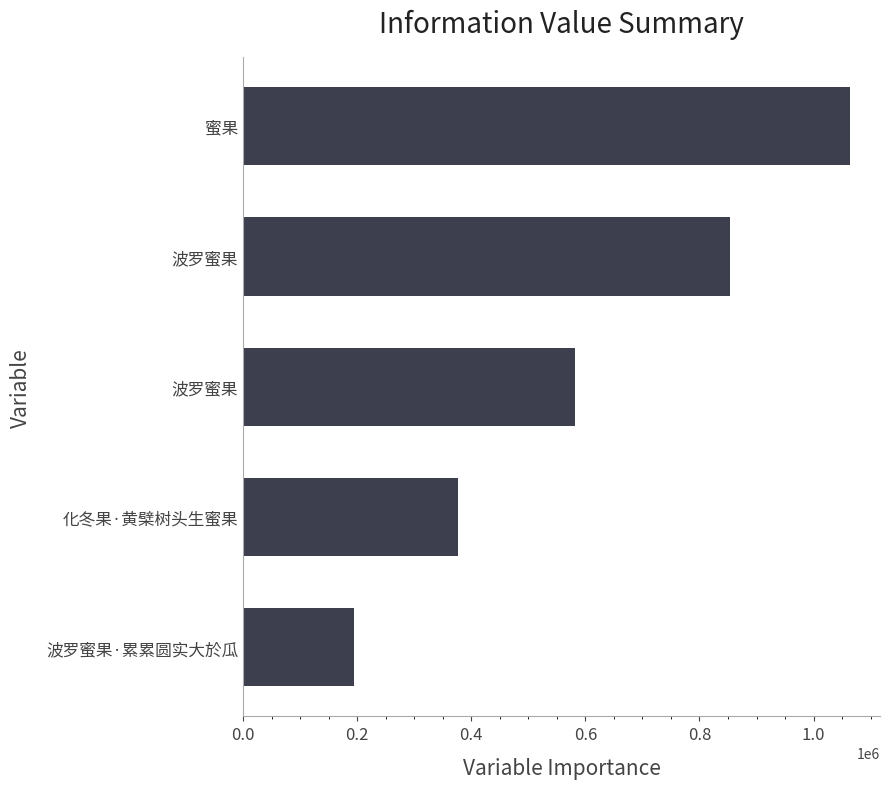

Does the chart contain any negative values?

No